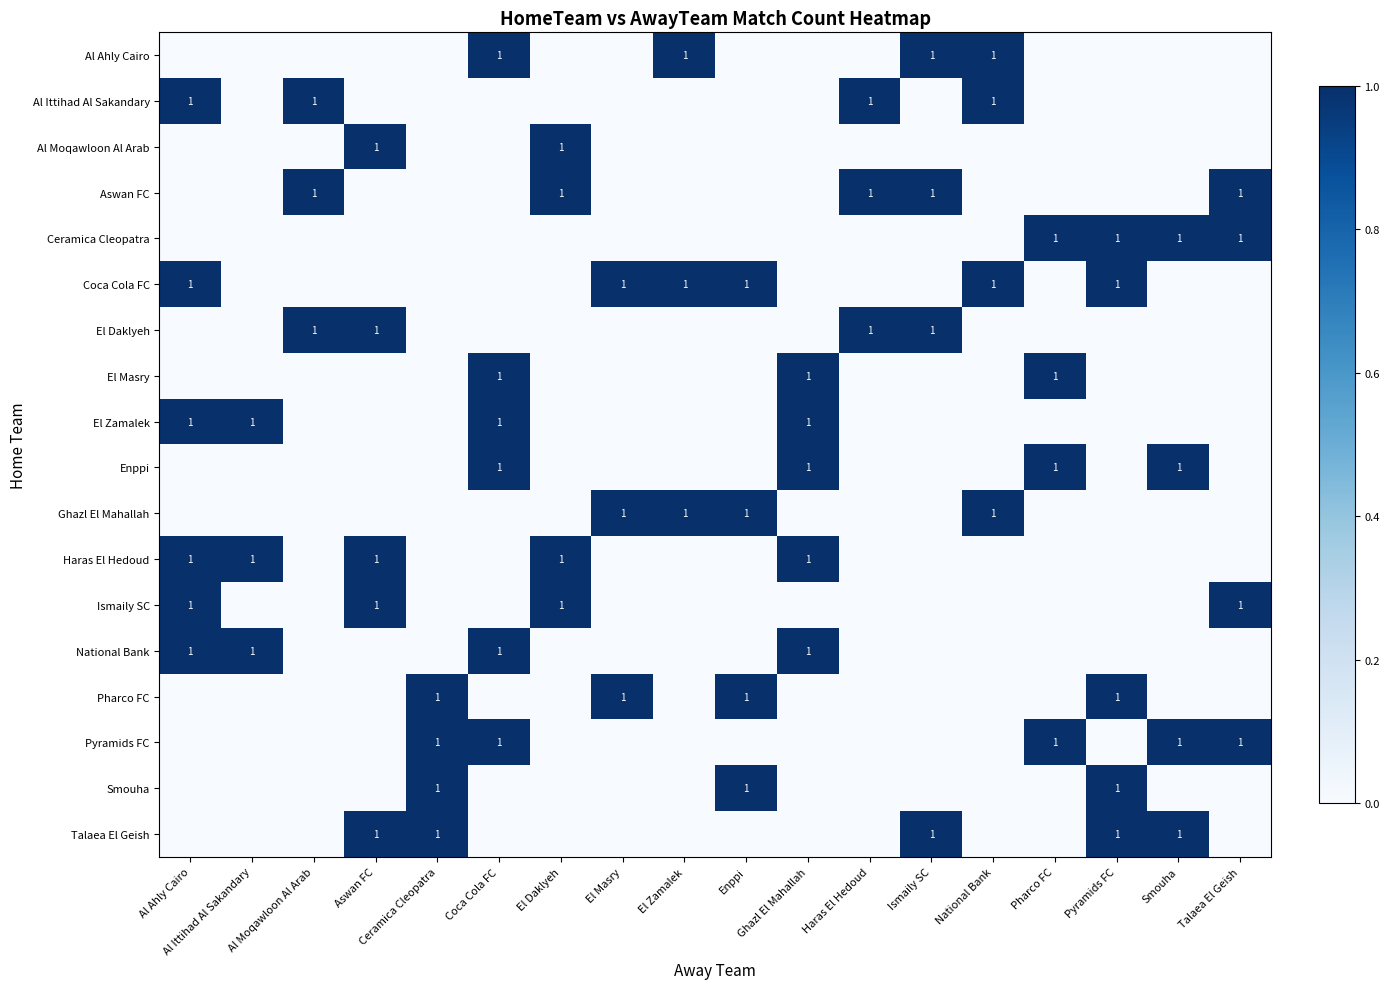

Rank the series by their maximum value, from lowest to highest.

Al Ahly Cairo, Al Ittihad Al Sakandary, Al Moqawloon Al Arab, Aswan FC, Ceramica Cleopatra, Coca Cola FC, El Daklyeh, El Masry, El Zamalek, Enppi, Ghazl El Mahallah, Haras El Hedoud, Ismaily SC, National Bank, Pharco FC, Pyramids FC, Smouha, Talaea El Geish